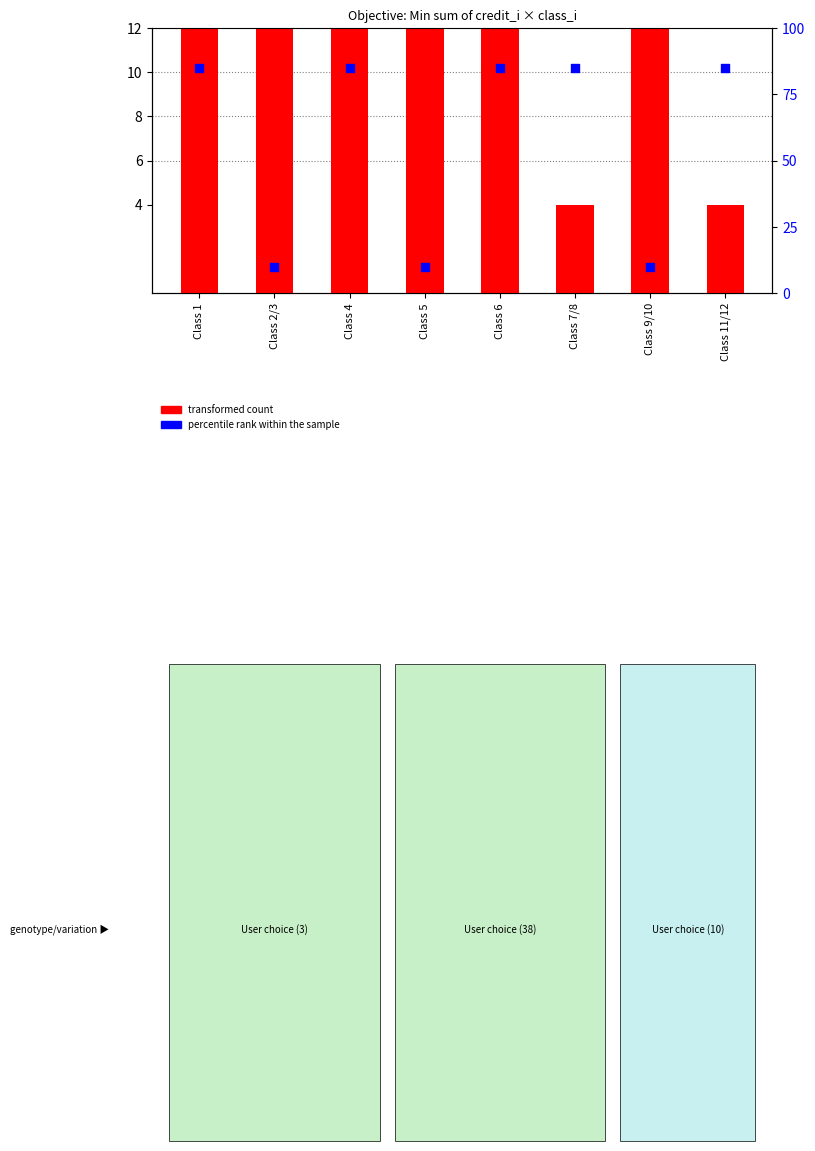

Is the value of percentile rank within the sample at Class 2/3 greater than the value of transformed count at Class 4?

No